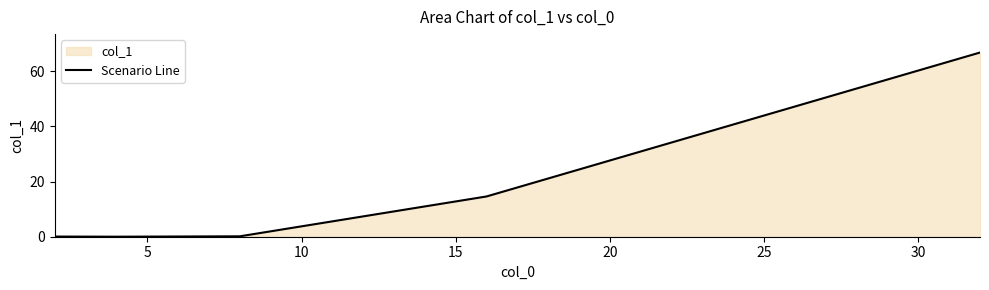

What is the maximum value shown in the chart?

66.8